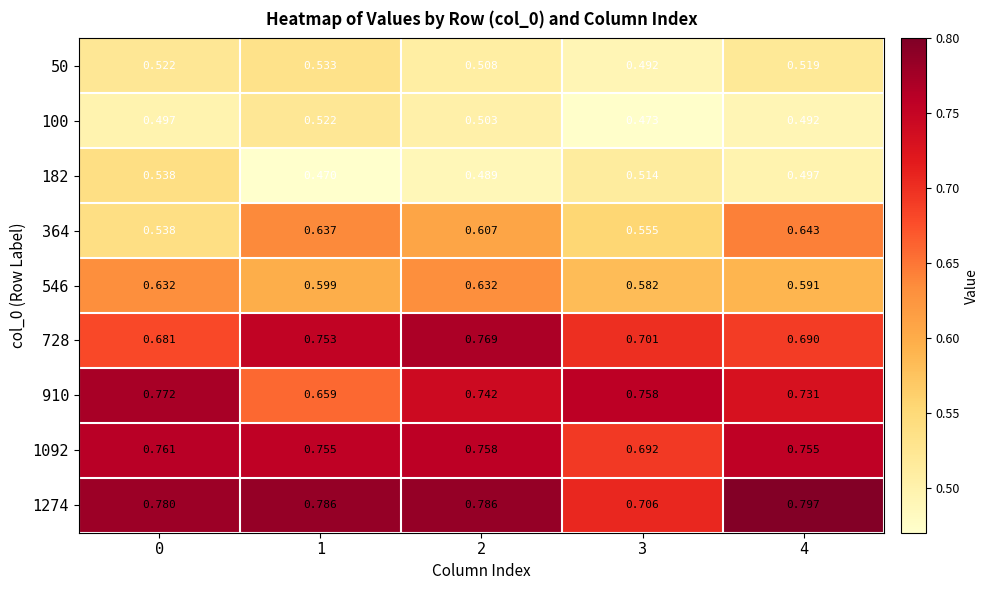

Which series has the largest total across all categories?

1274